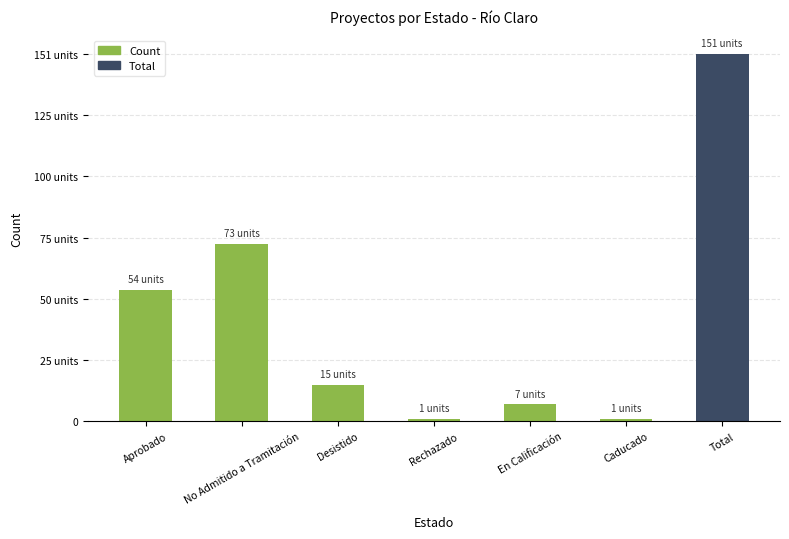

Reading left to right, extract all data points from this chart.

Aprobado=54	No Admitido a Tramitación=73	Desistido=15	Rechazado=1	En Calificación=7	Caducado=1	Total=151